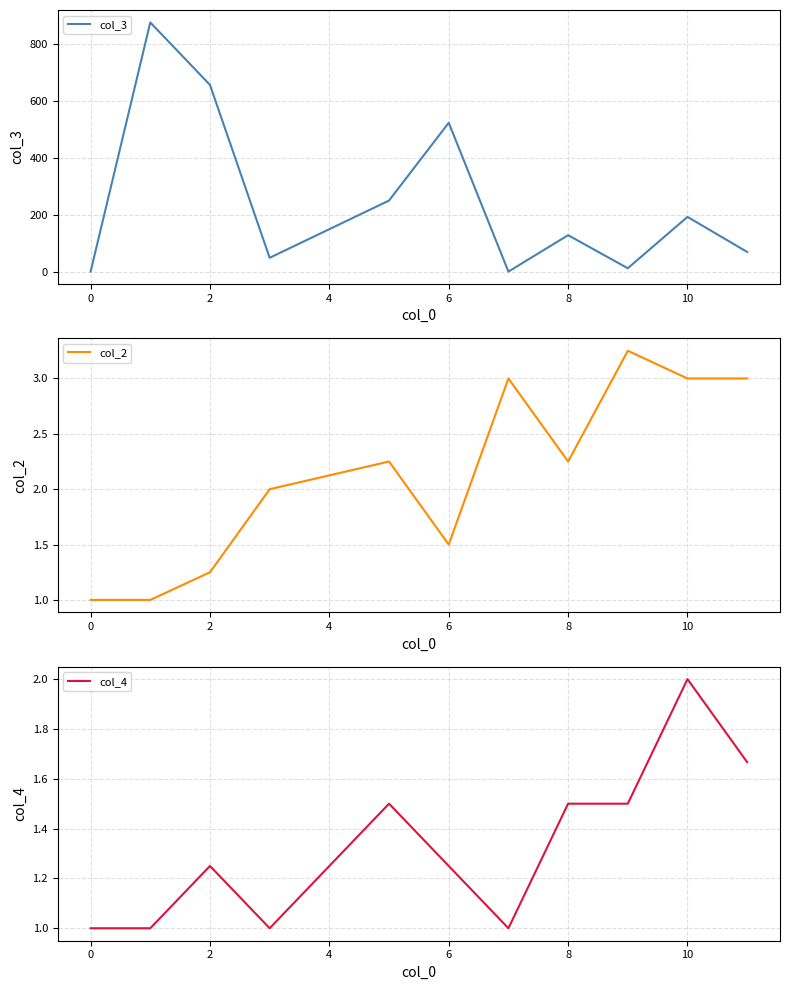

True or false: col_4 and col_2 cross at least once.

False